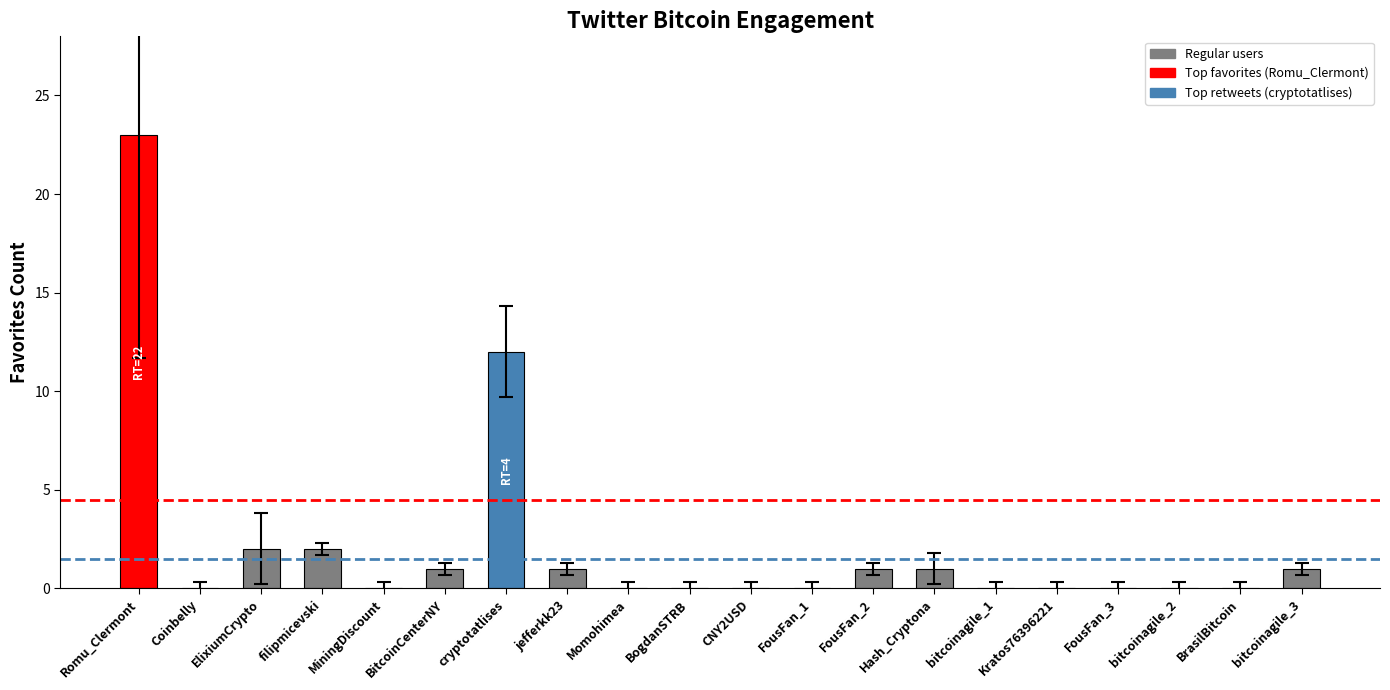

Are the bars horizontal?

No